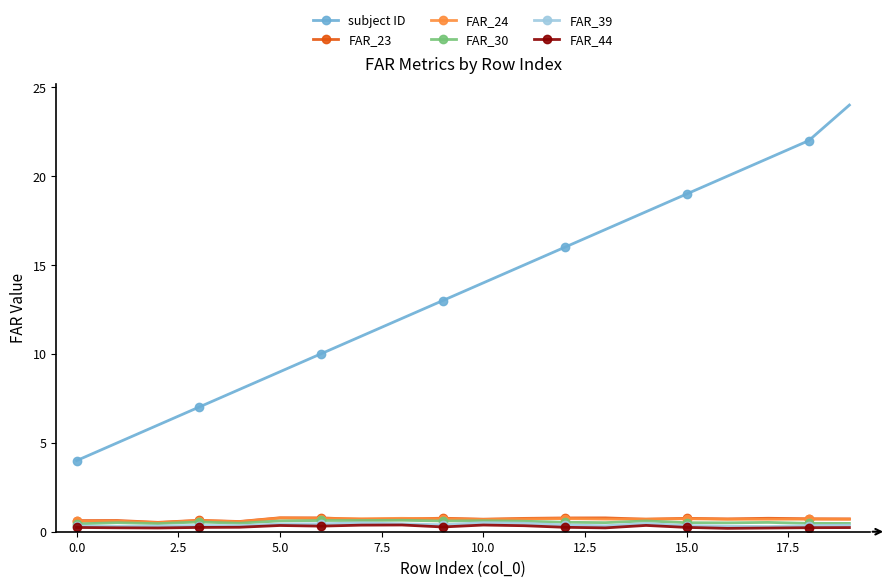

Which series has the widest spread of values?

subject ID